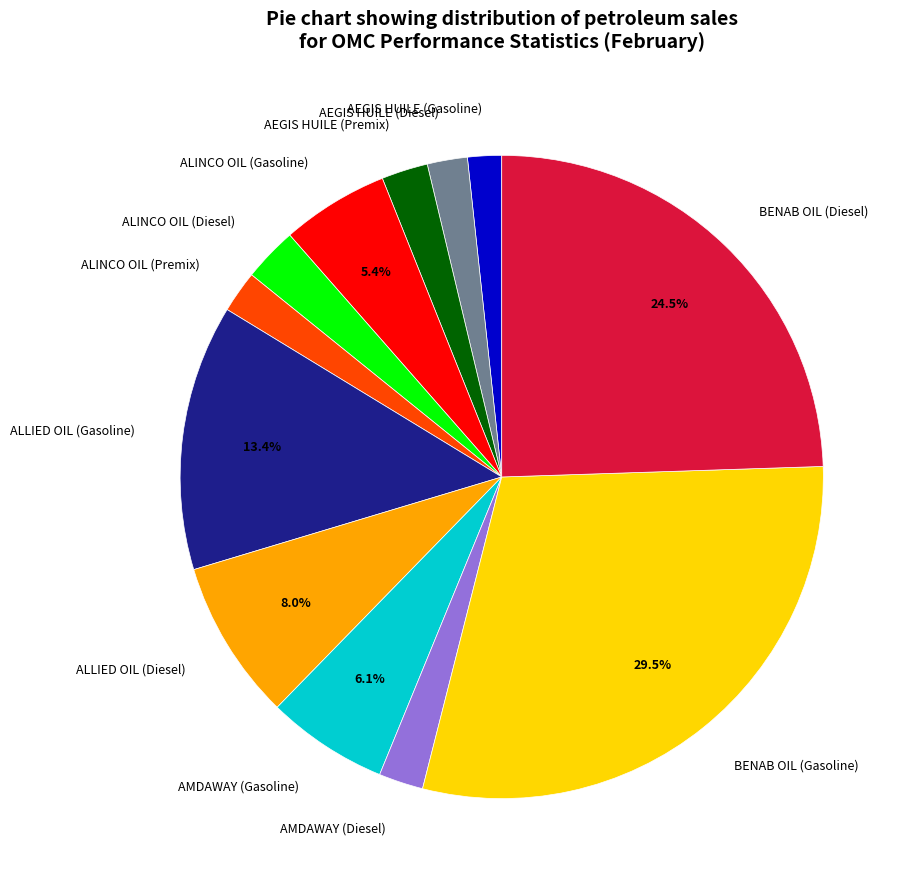

Is the sum of AEGIS HUILE (Gasoline) and AEGIS HUILE (Diesel) greater than half?

No